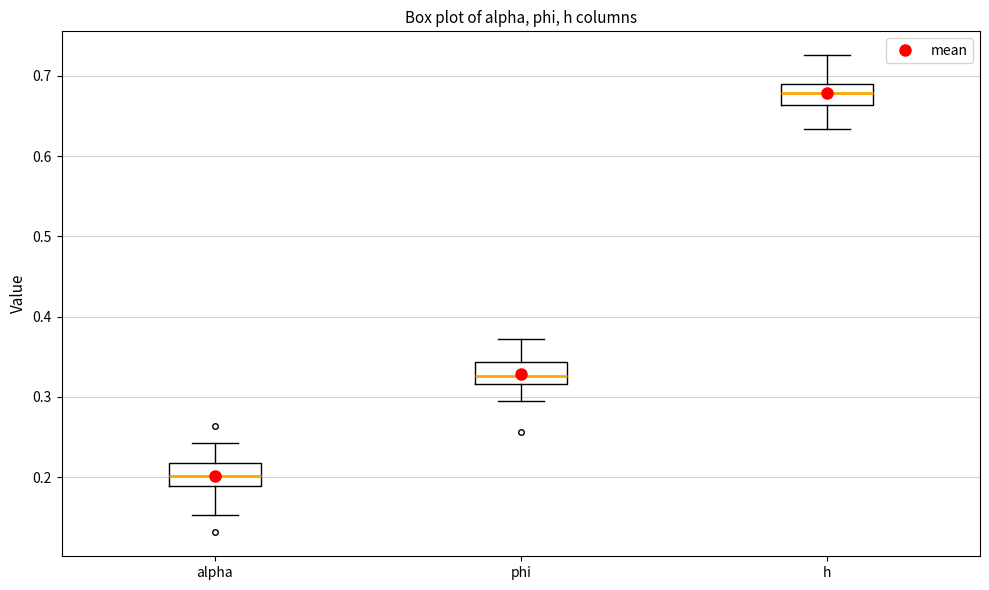

Reading left to right, read every box against the y-axis: the position of its median line, the range the box covers, and the ends of its whiskers. The values are not printed on the chart, so give them approximately, as read against the axis.

alpha: median 0.20, box 0.19 to 0.22, whiskers 0.15 to 0.24
phi: median 0.33, box 0.32 to 0.34, whiskers 0.29 to 0.37
h: median 0.68, box 0.66 to 0.69, whiskers 0.63 to 0.73